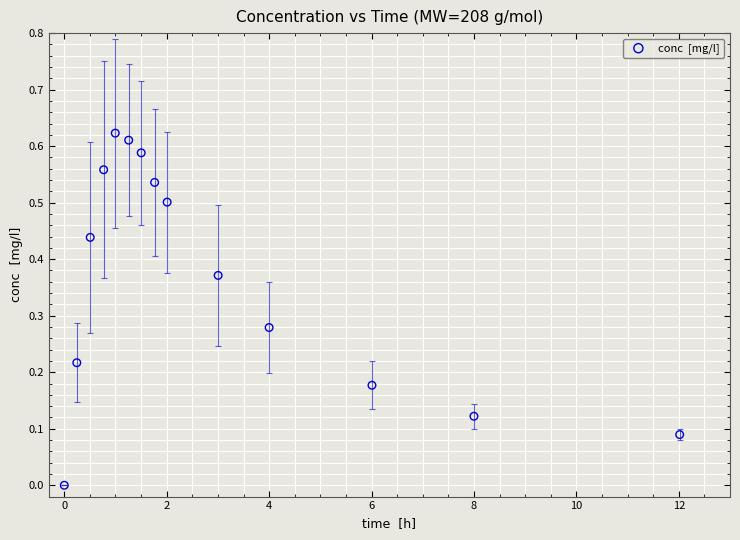

What is the range of X values (max minus min)?

12.0